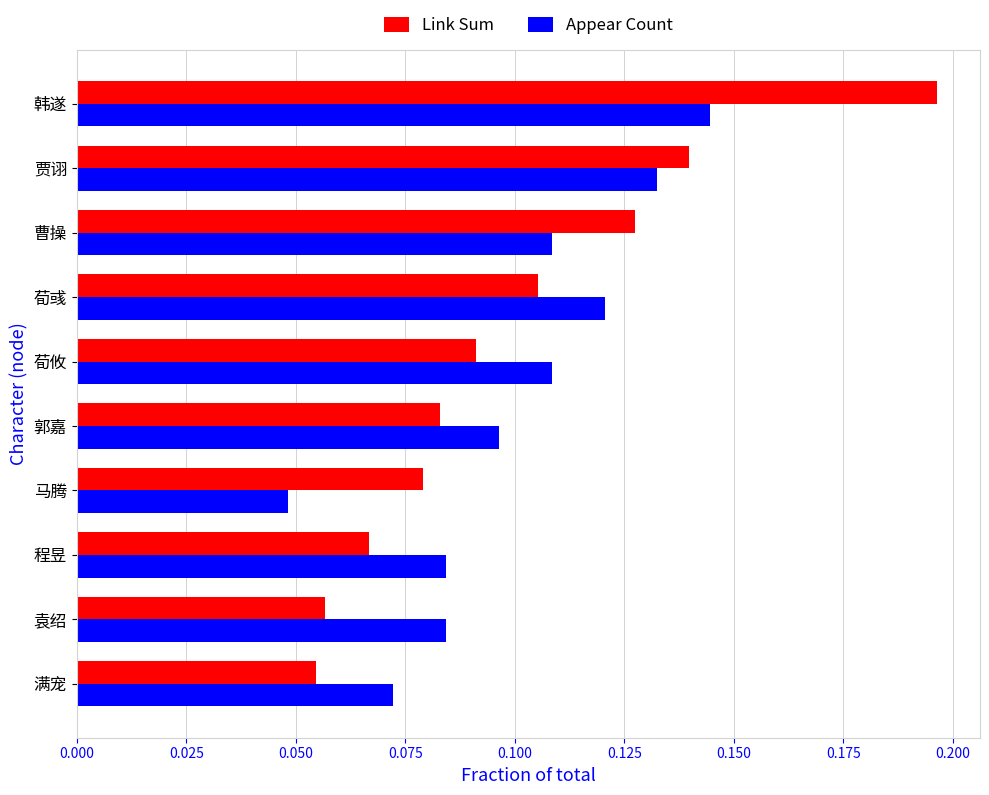

Is it true that Link Sum equals 0.0 at 郭嘉?

False